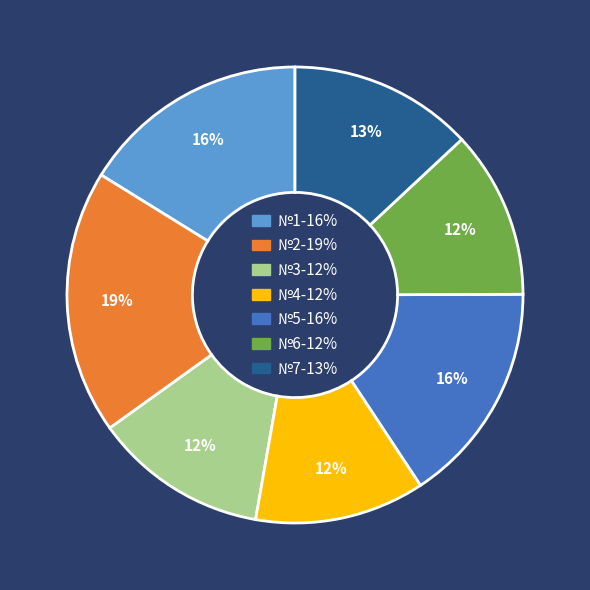

To the nearest percent, what is the difference between the №5 and №6 slice percentages?

4%